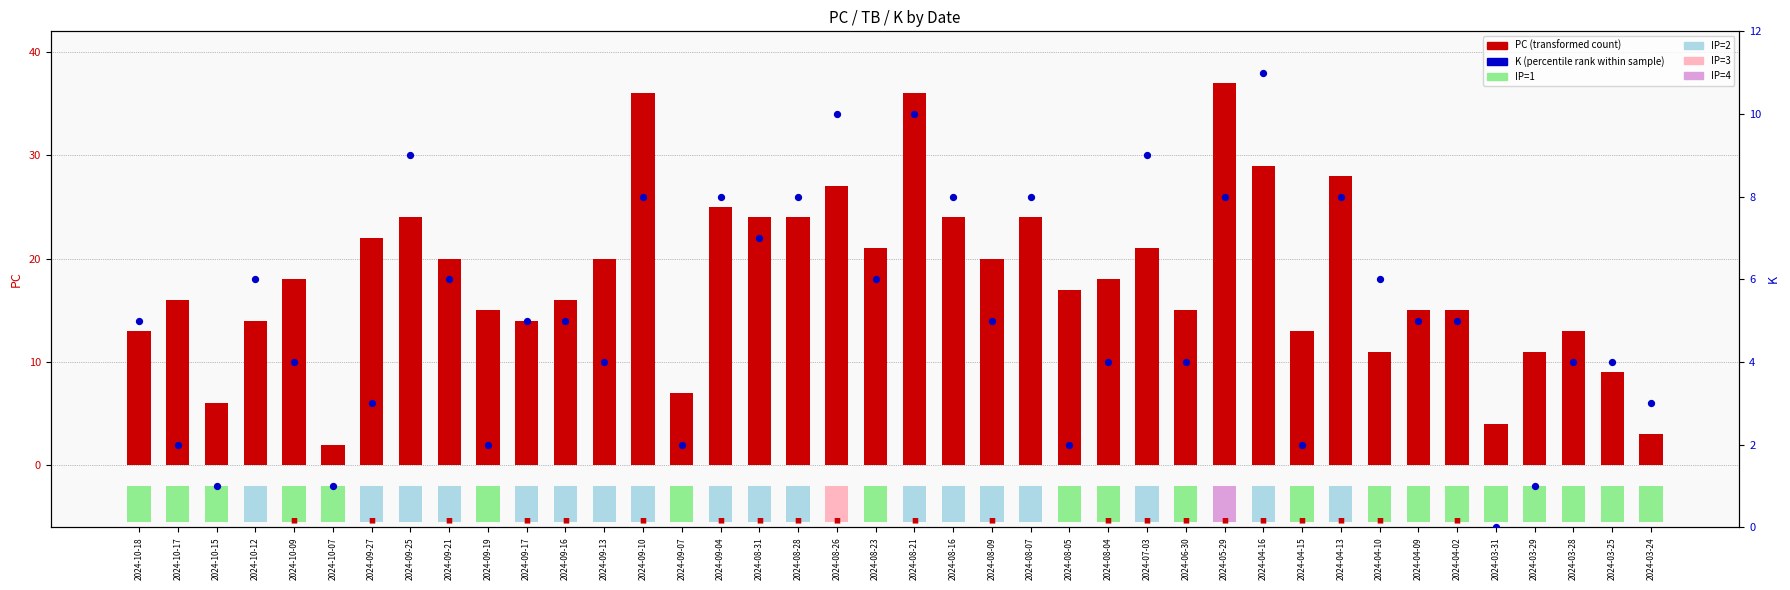

What is the total value across all series at 2024-10-15?

7